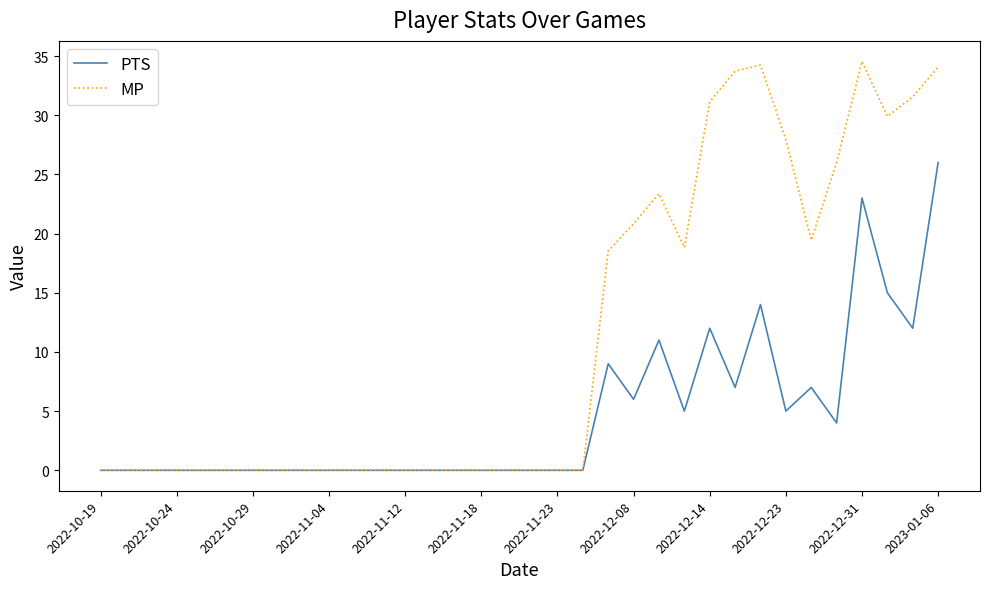

Which series has the widest spread of values?

MP